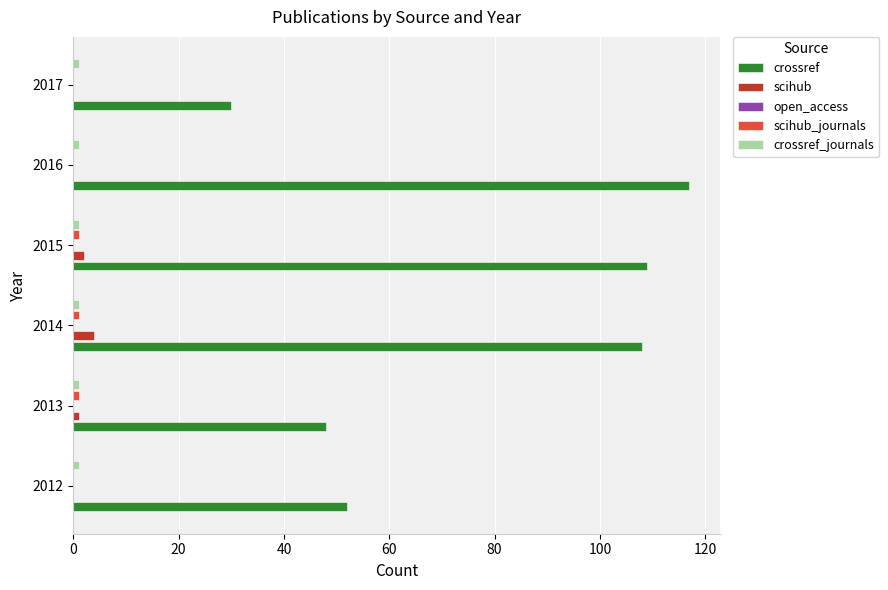

How many data points does each series have?

6